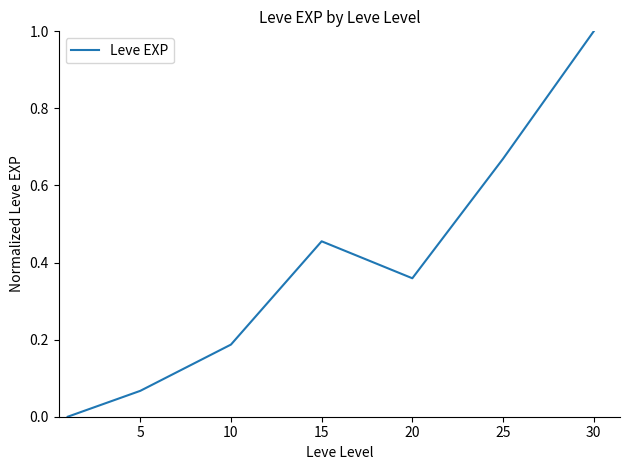

Does the chart have visible grid lines?

No